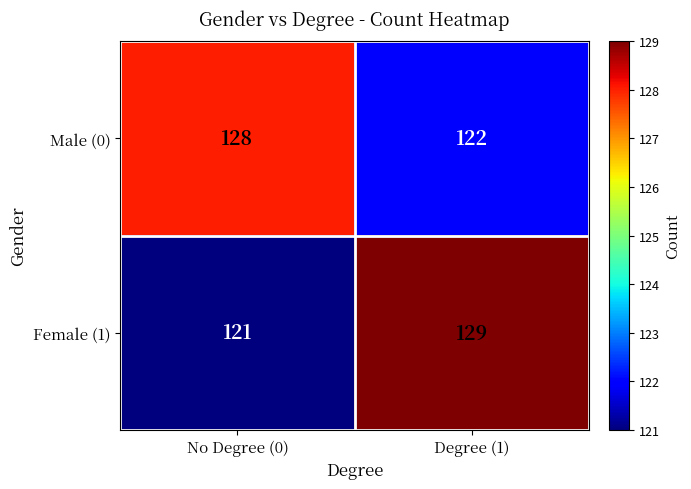

What is the minimum value shown in the chart?

121